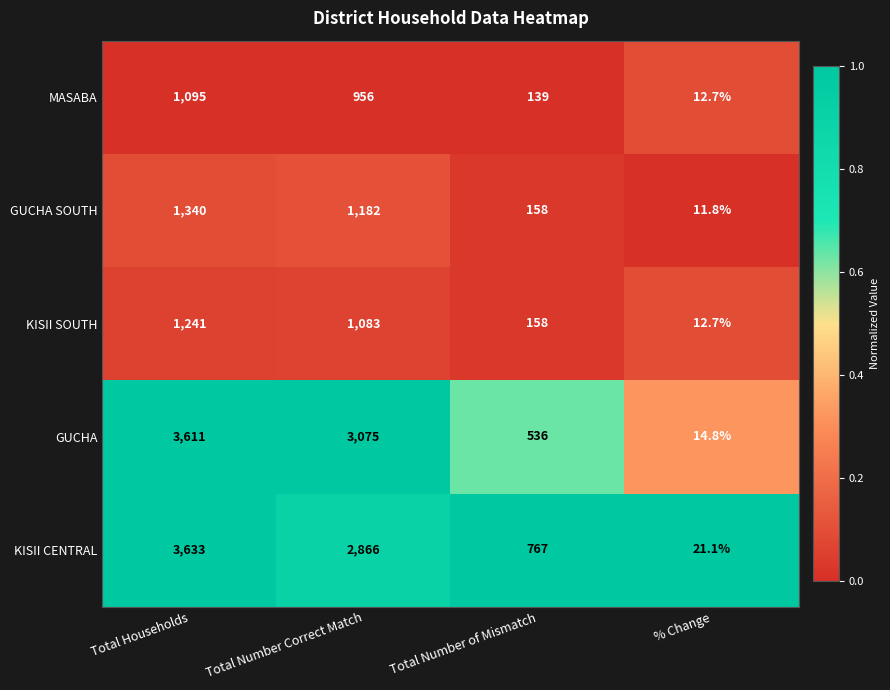

Which series has the largest range (max minus min)?

KISII CENTRAL